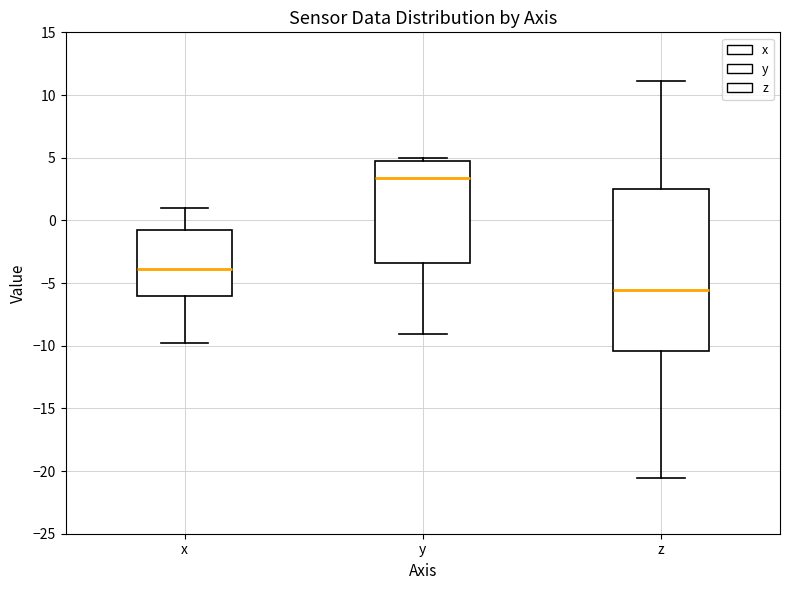

Reading left to right, read every box against the y-axis: the position of its median line, the range the box covers, and the ends of its whiskers. The values are not printed on the chart, so give them approximately, as read against the axis.

x: median -4.0, box -6.0 to -1.0, whiskers -10.0 to 1.0
y: median 3.5, box -3.5 to 4.5, whiskers -9.0 to 5.0
z: median -5.5, box -10.5 to 2.5, whiskers -20.5 to 11.0